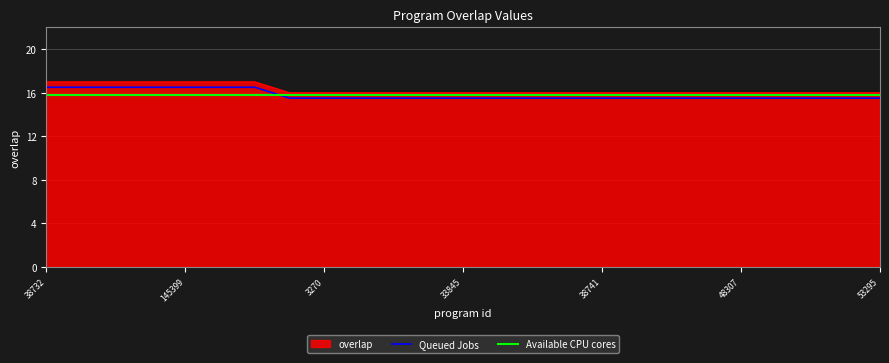

How many times do Available CPU cores and Queued Jobs cross each other?

1